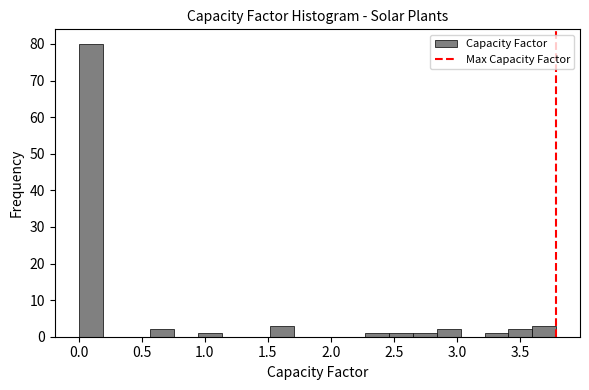

Read against the x-axis, roughly where is the centre of the tallest bar?

0.10